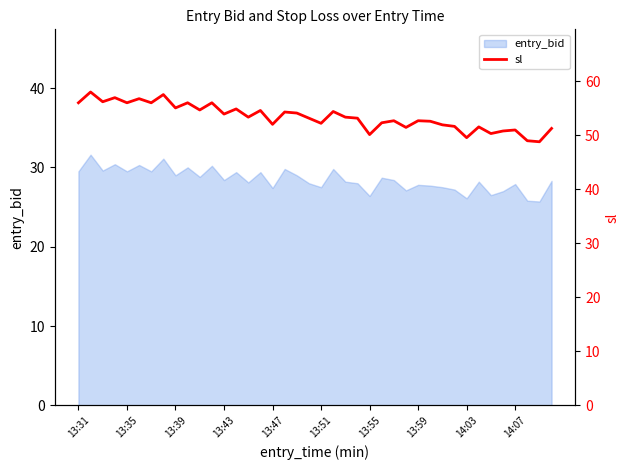

The chart shows a value of 51.5 at 27. True or false?

True